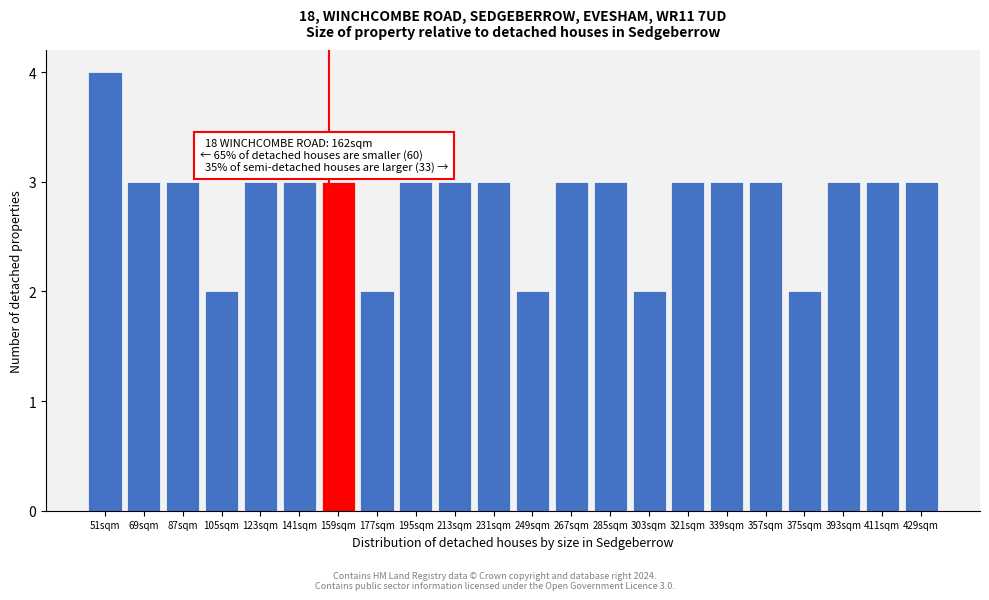

Reading right to left, list all the values displayed in this chart.

429sqm=3	411sqm=3	393sqm=3	375sqm=2	357sqm=3	339sqm=3	321sqm=3	303sqm=2	285sqm=3	267sqm=3	249sqm=2	231sqm=3	213sqm=3	195sqm=3	177sqm=2	159sqm=3	141sqm=3	123sqm=3	105sqm=2	87sqm=3	69sqm=3	51sqm=4